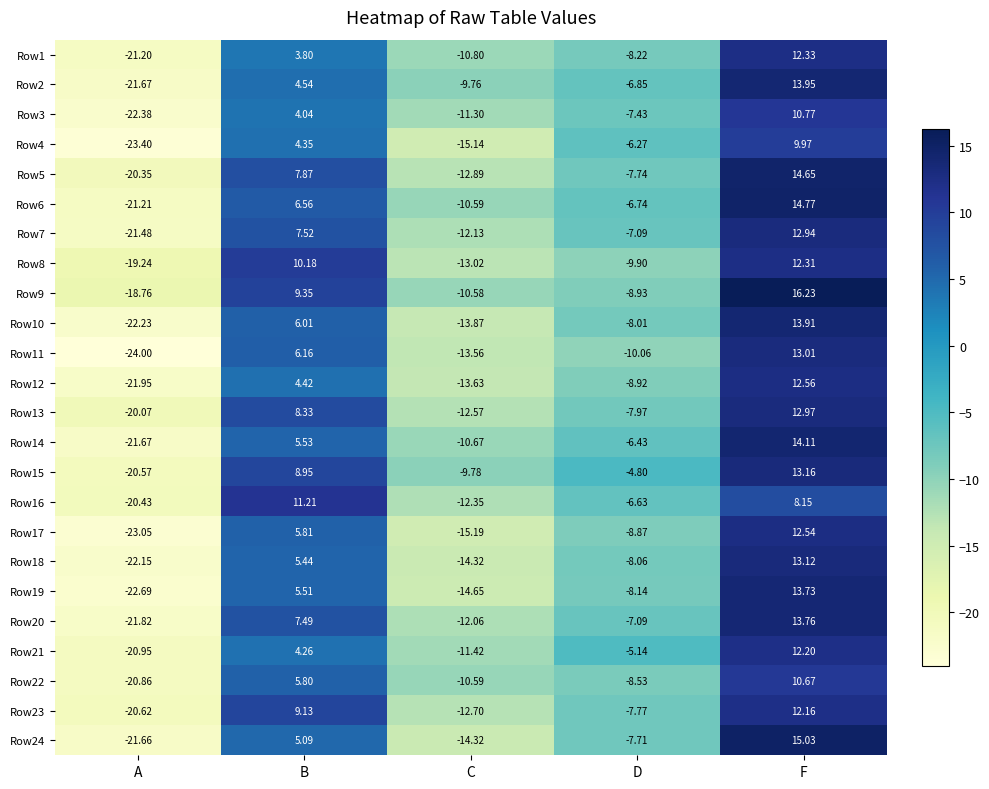

How many values in Row17 are below zero?

3